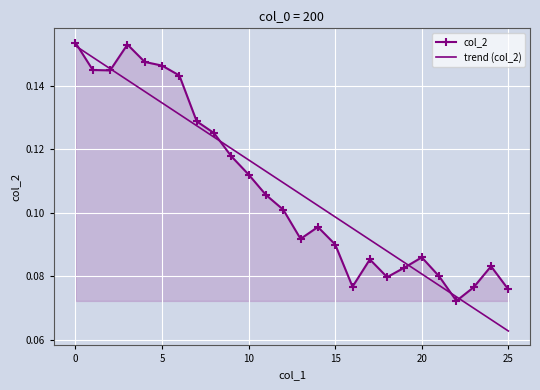

Which series has the widest spread of values?

trend (col_2)